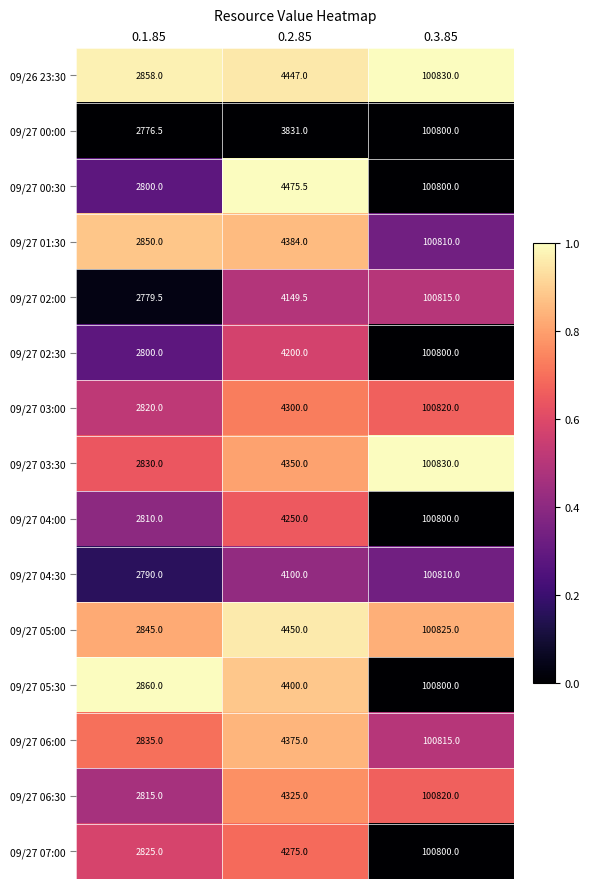

How many categories are shown in the chart?

3